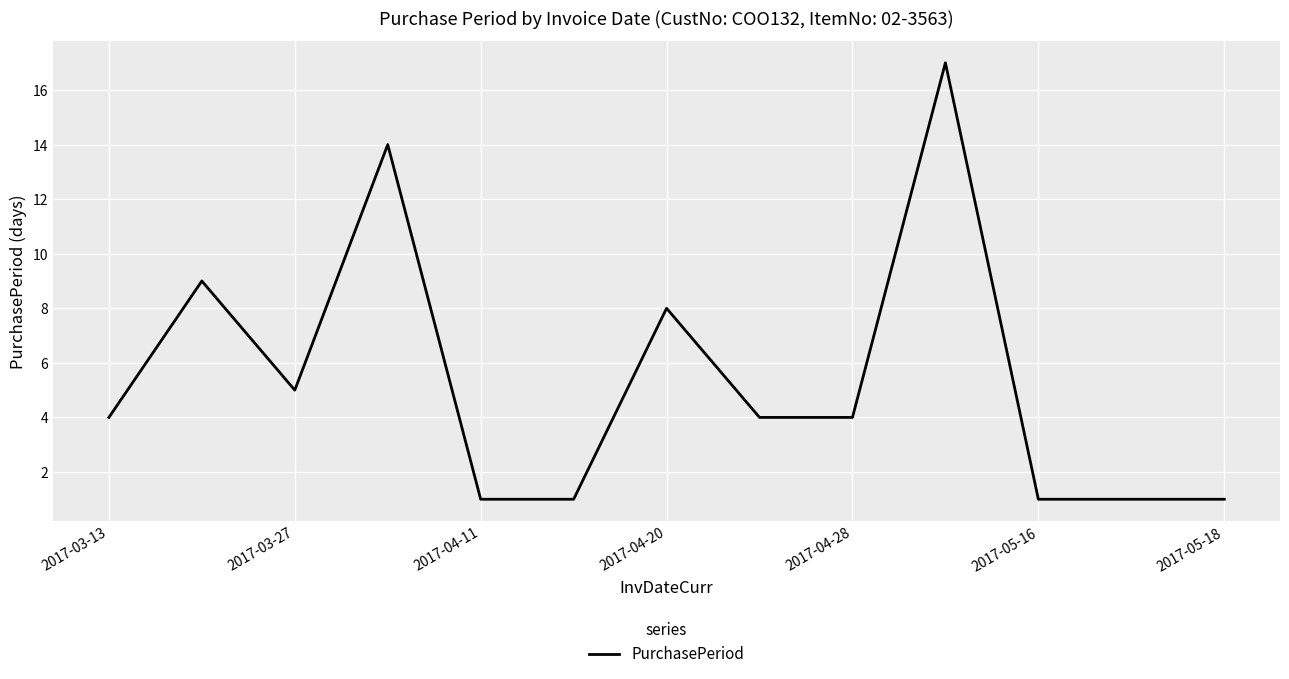

What is the greatest value displayed?

17